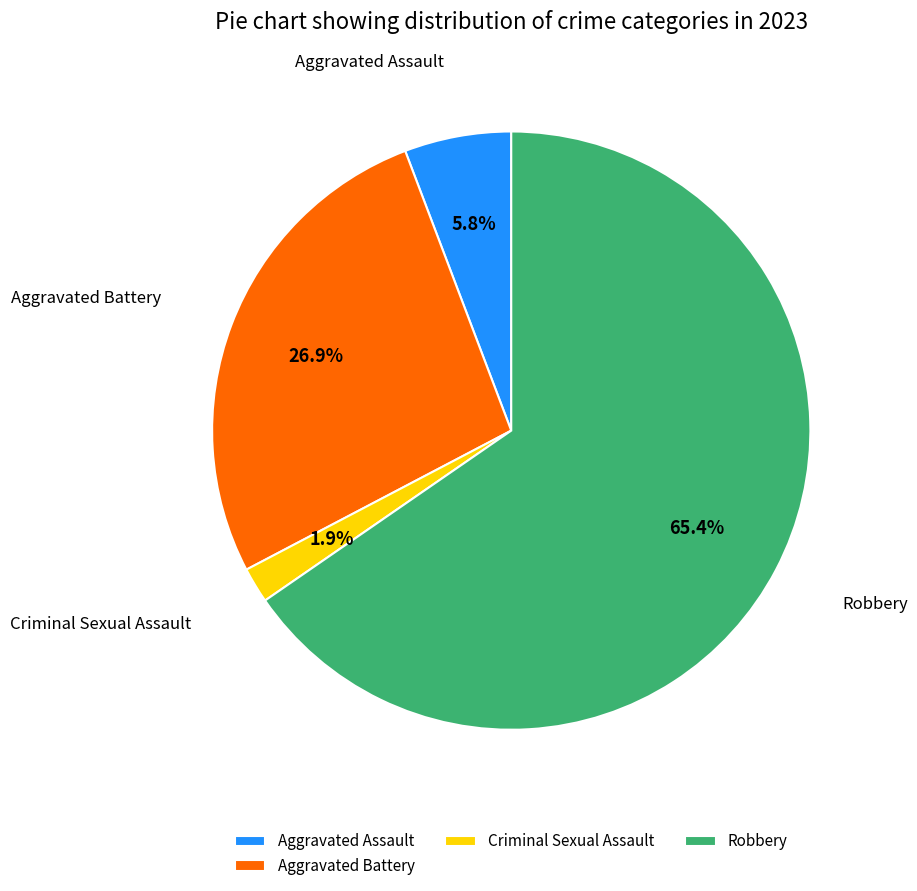

What is the majority slice?

Robbery